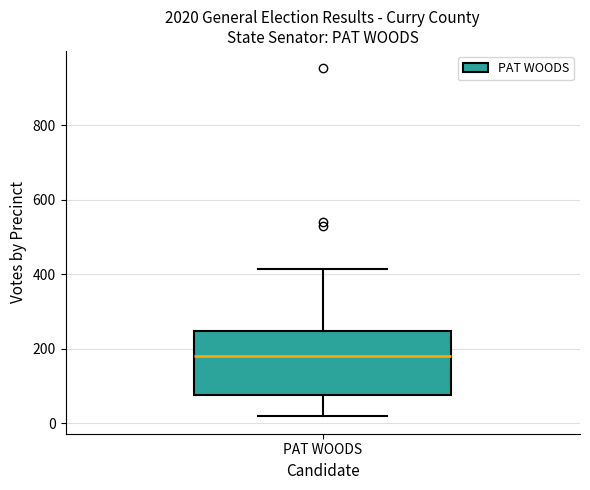

Where does the upper whisker of the box for PAT WOODS end on the y-axis? The values are not printed on the chart, so give them approximately, as read against the axis.

420